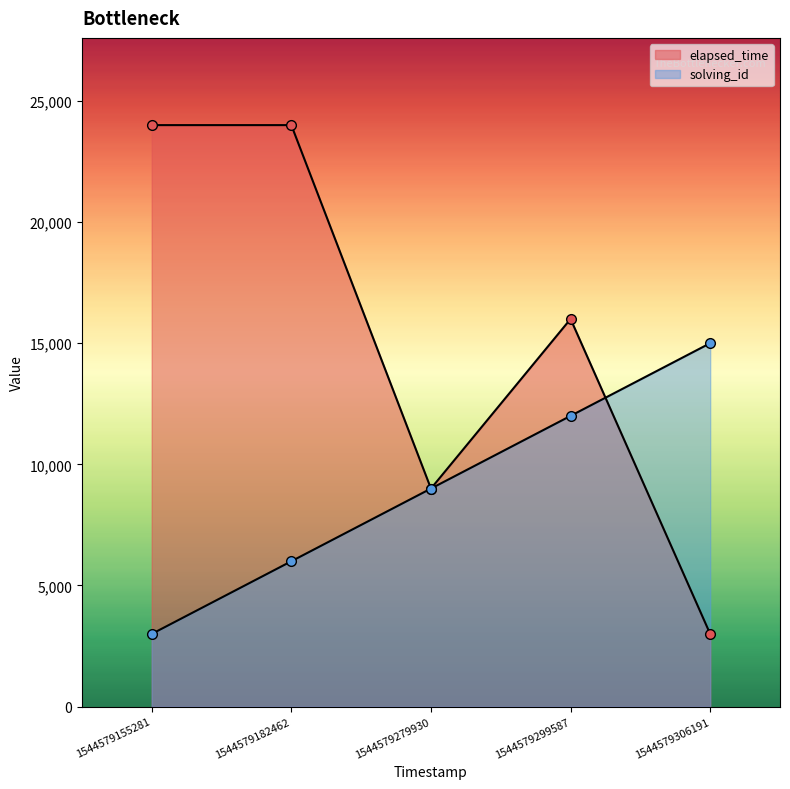

Rank the series by their maximum value, from lowest to highest.

solving_id, elapsed_time